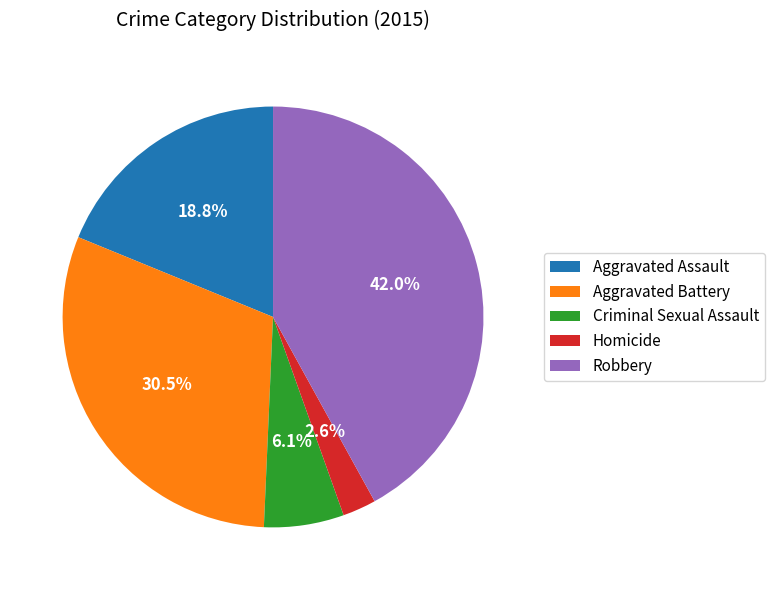

Which category has the smallest portion of the pie?

Homicide